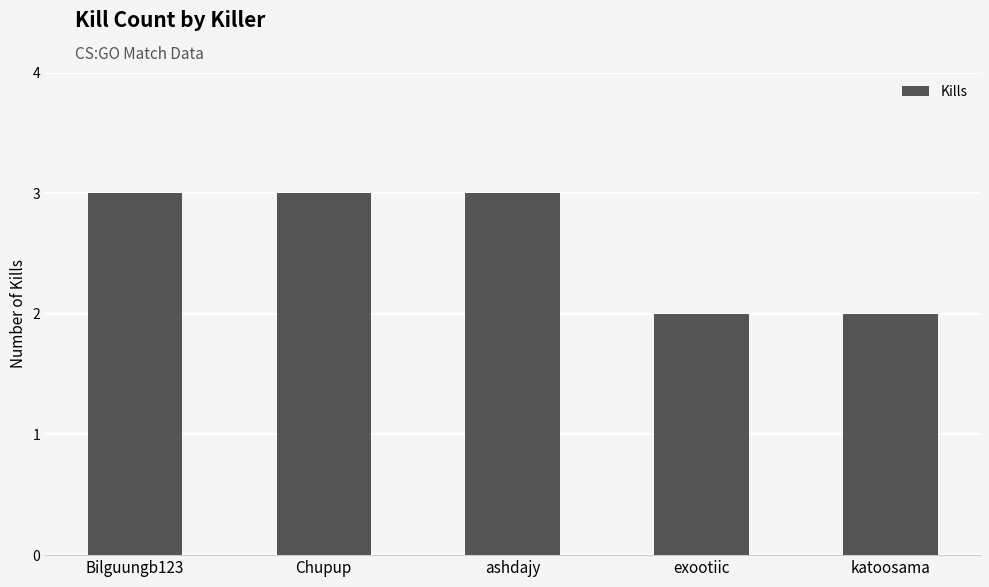

Read the value at ashdajy.

3